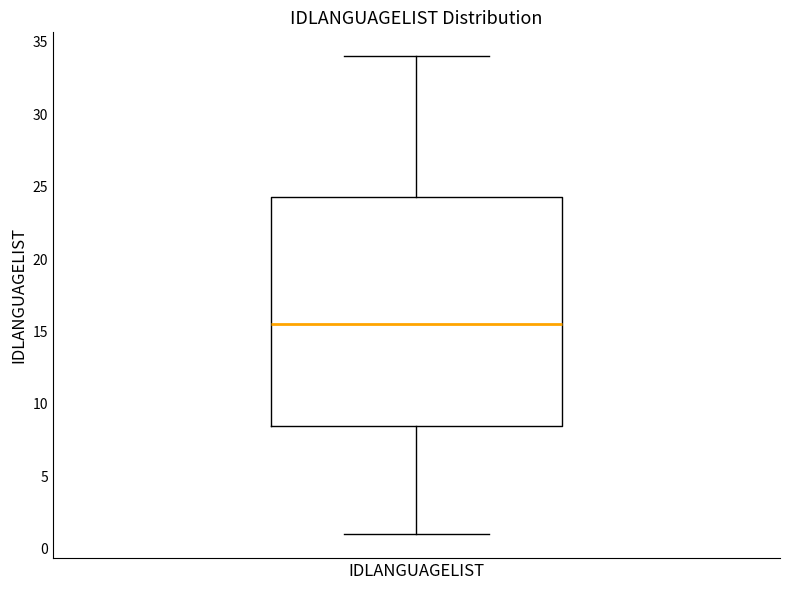

Transcribe this box plot: give where the median line is, the range the box spans, and where the two whiskers end, as read against the y-axis. The values are not printed on the chart, so give them approximately, as read against the axis.

median 15.5, box 8.5 to 24.5, whiskers 1.0 to 34.0